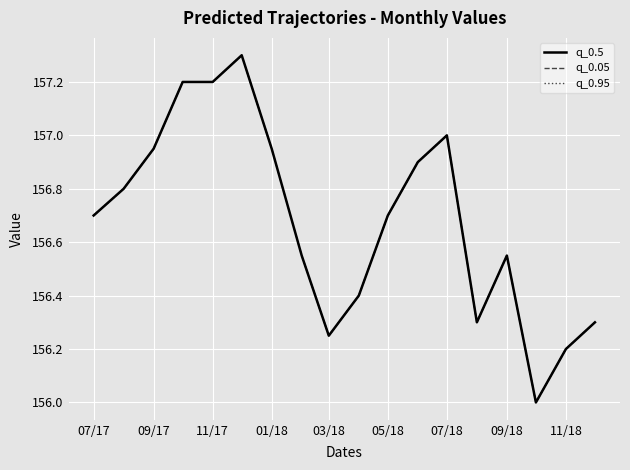

Does the chart have visible grid lines?

Yes